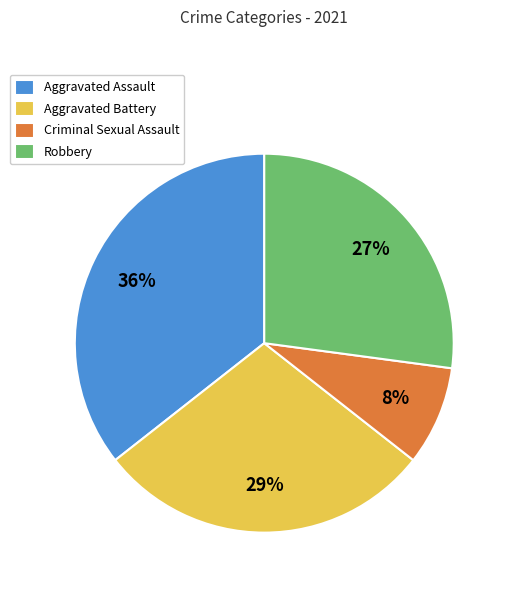

Is the sum of Aggravated Assault and Criminal Sexual Assault greater than half?

No